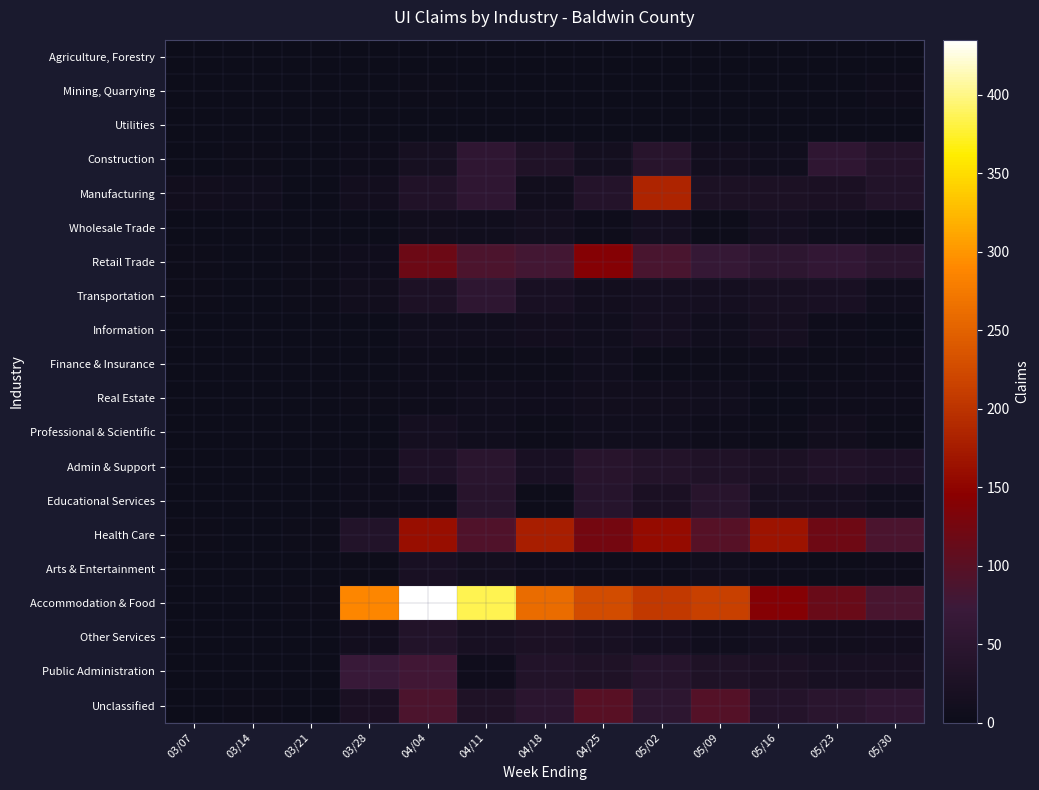

Which label corresponds to the largest value in the chart?

04/04